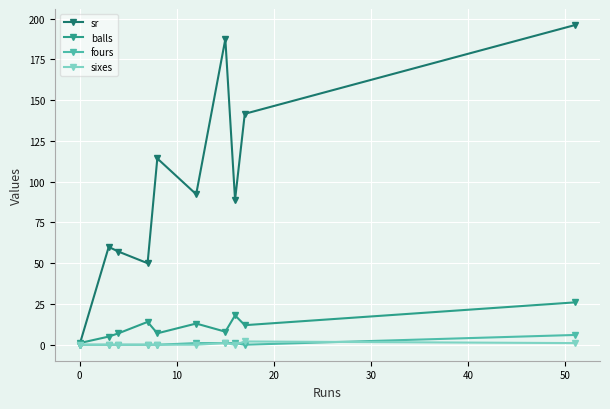

What is the value of the balls point at the 10th from the left?

26.0